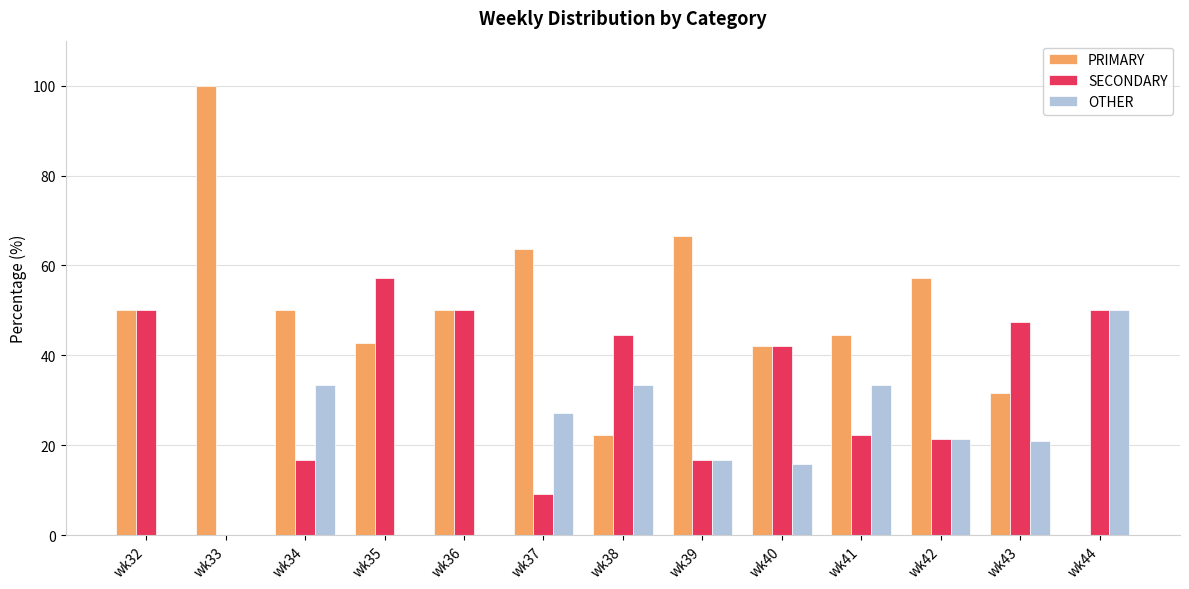

The value of OTHER at wk42 is 21.4. True or false?

True